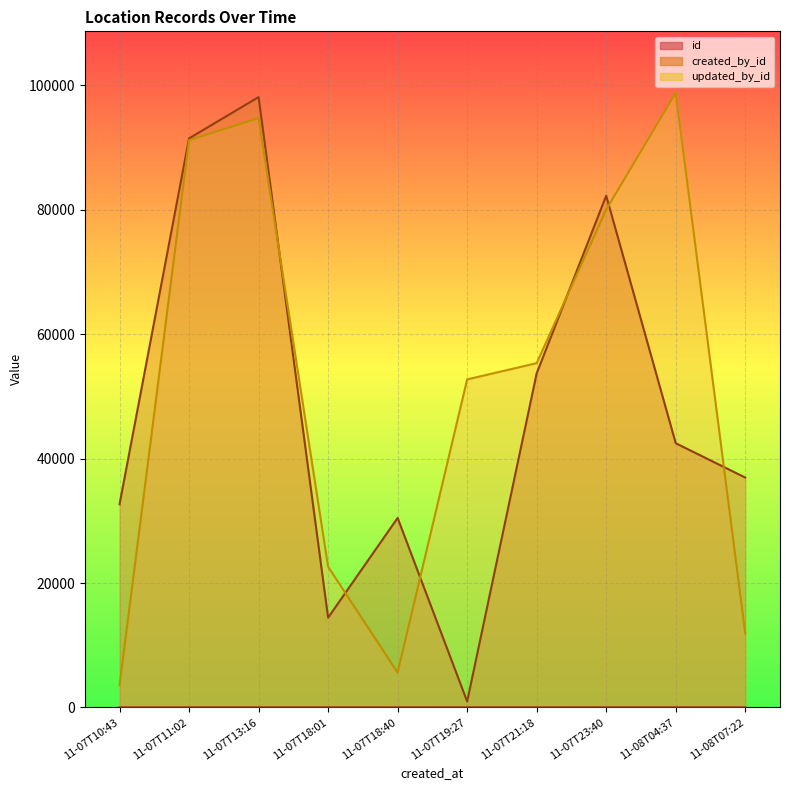

Which series changed the most between 11-07T23:40 and 11-08T04:37?

created_by_id